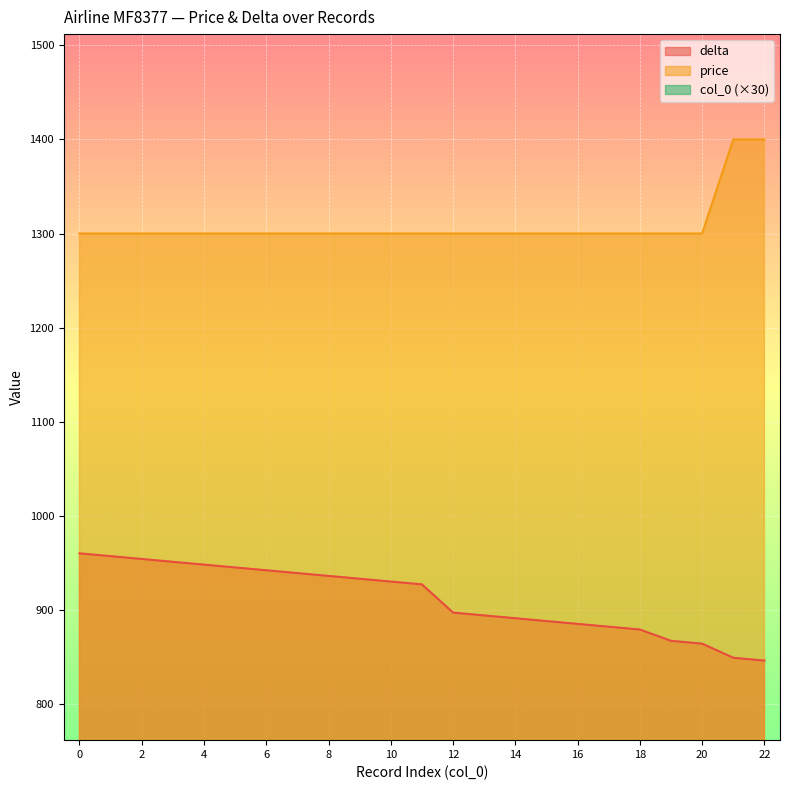

Rank the series at 13 from highest to lowest value.

price, delta, col_0